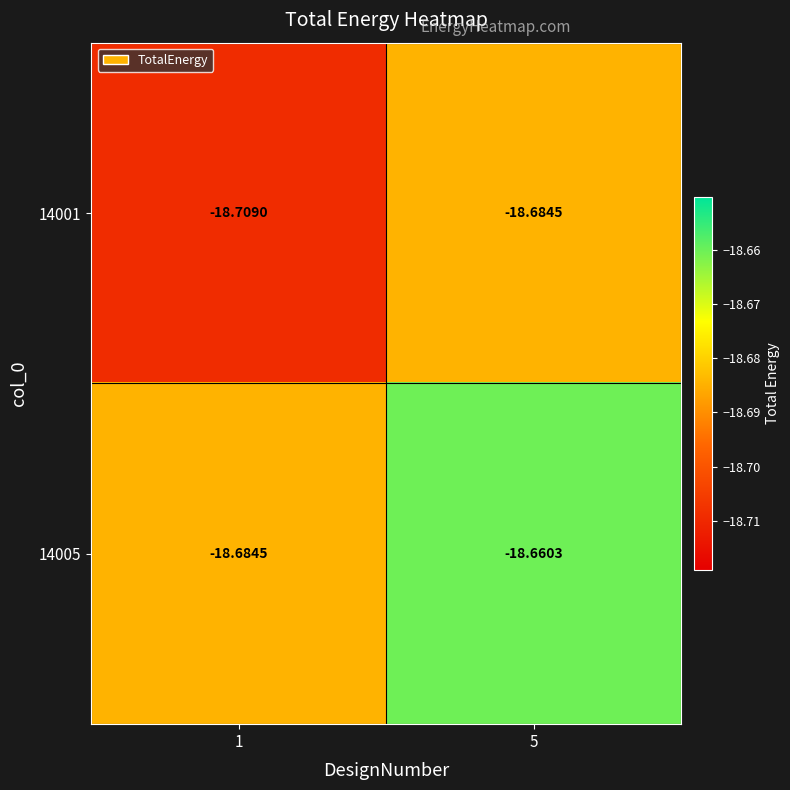

How many categories are shown in the chart?

2